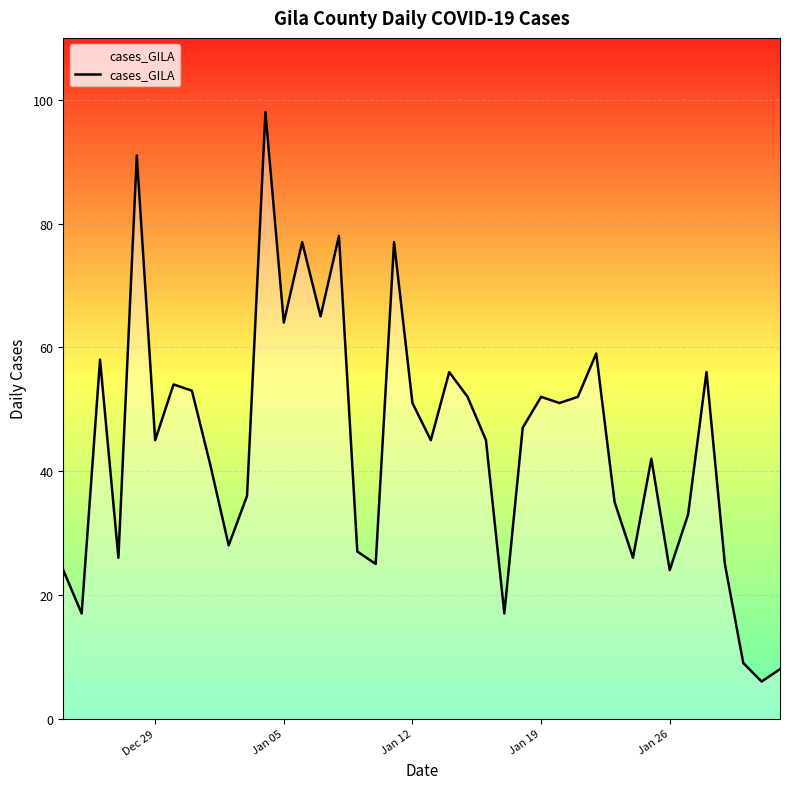

What is the maximum value shown in the chart?

98